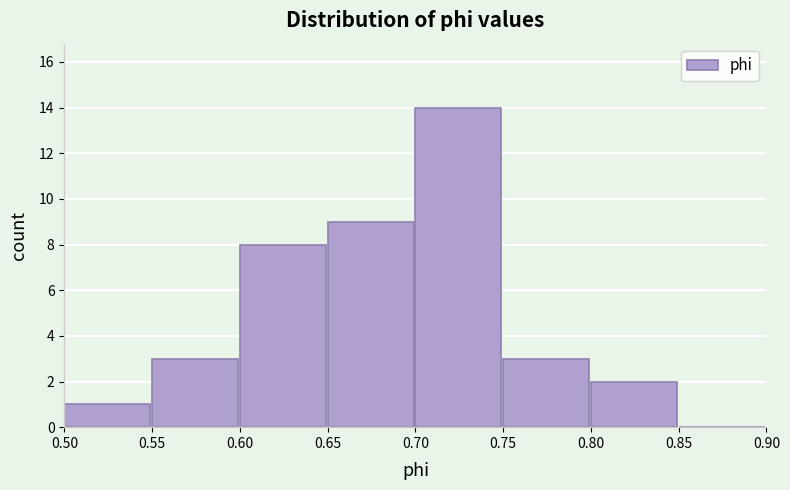

Reading left to right, list every bar in this chart as the range it spans on the x-axis followed by its height. The values are not printed on the chart, so give them approximately, as read against the axis.

0.50 to 0.55: 1
0.55 to 0.60: 3
0.60 to 0.65: 8
0.65 to 0.70: 9
0.70 to 0.75: 14
0.75 to 0.80: 3
0.80 to 0.85: 2
0.85 to 0.90: 0